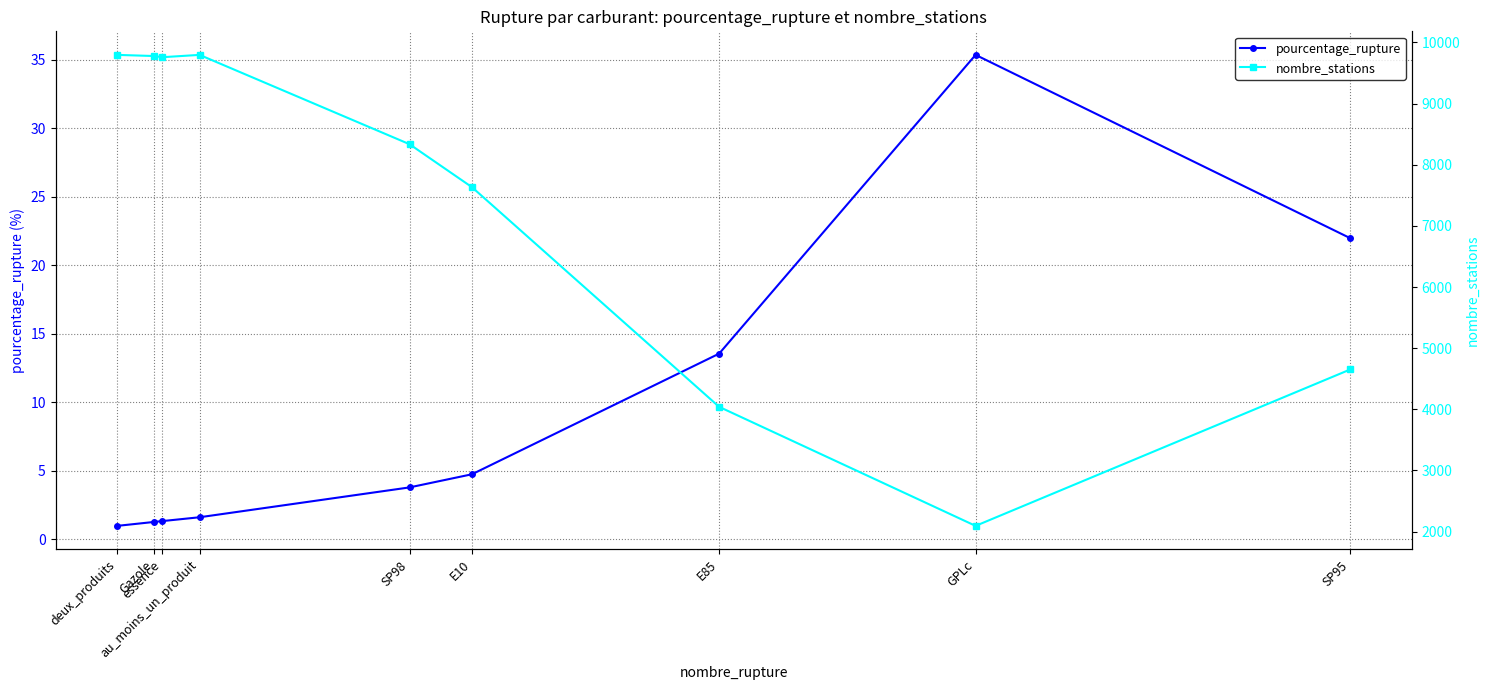

What is the total value across all series at SP95?

4674.0